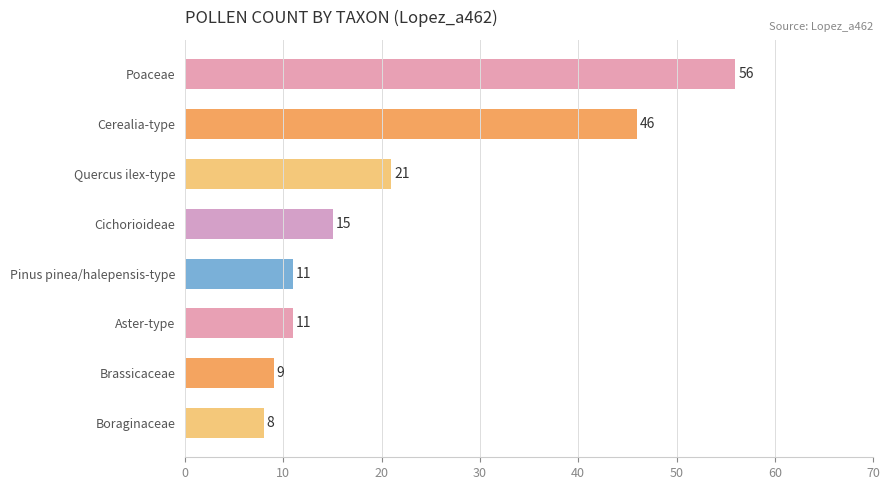

What is the change in value from Quercus ilex-type to Cichorioideae?

-6